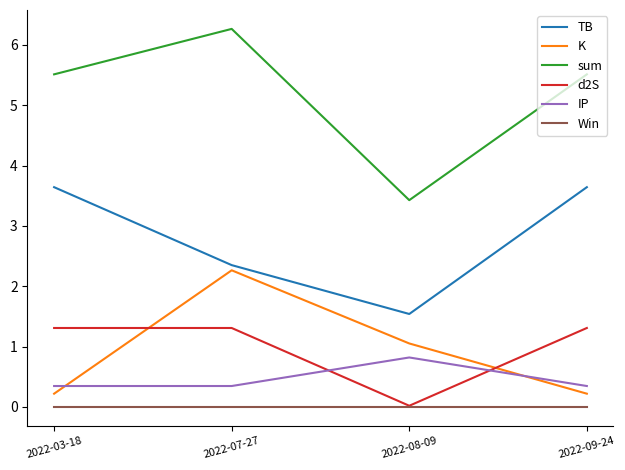

True or false: d2S and IP intersect in this chart.

True